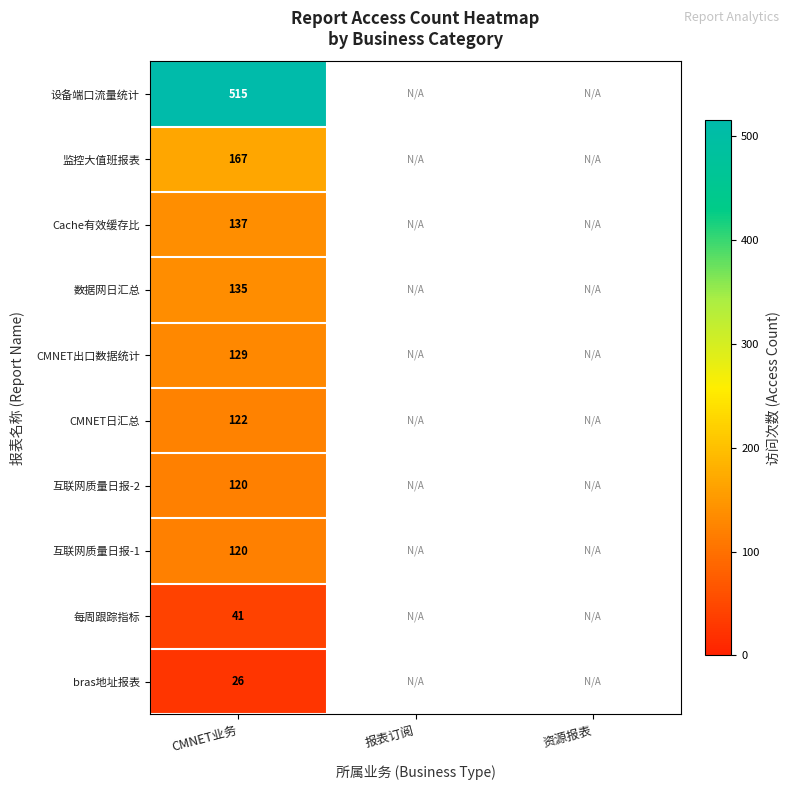

The 监控大值班报表 series shows 52 at CMNET业务. True or false?

False